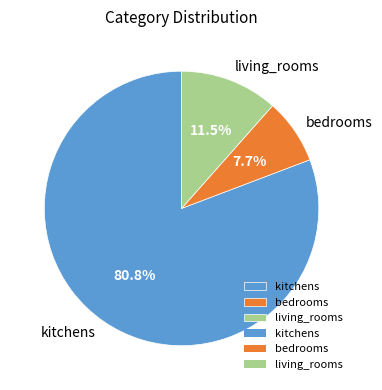

Does living_rooms account for over 50% of the chart?

No